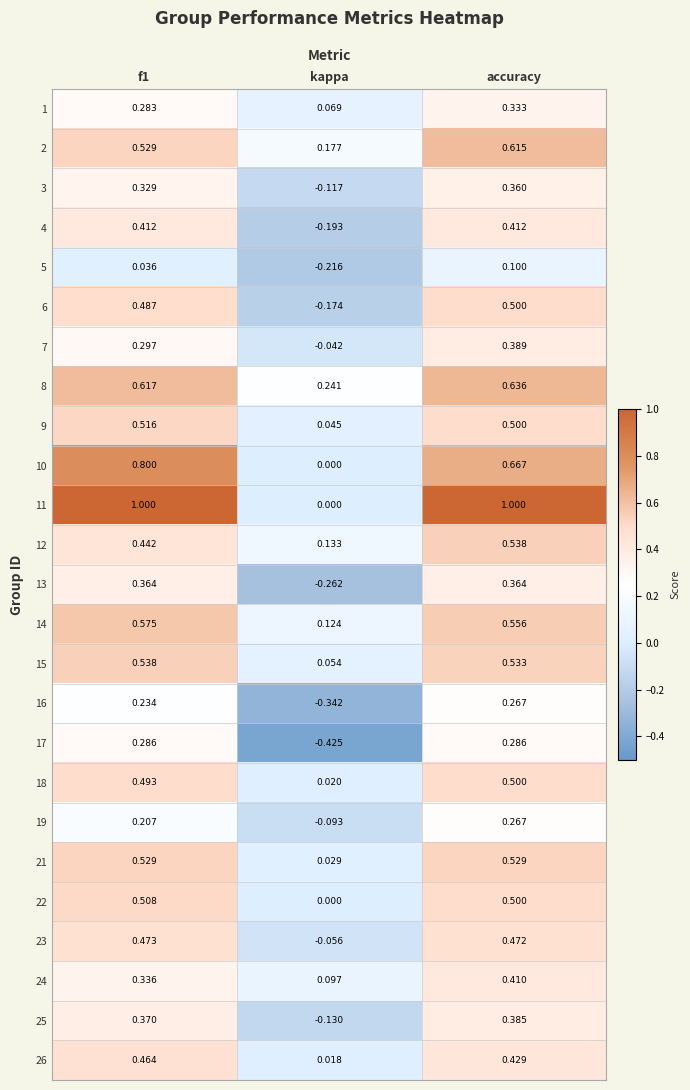

What is the total value across all series at kappa?

-1.0